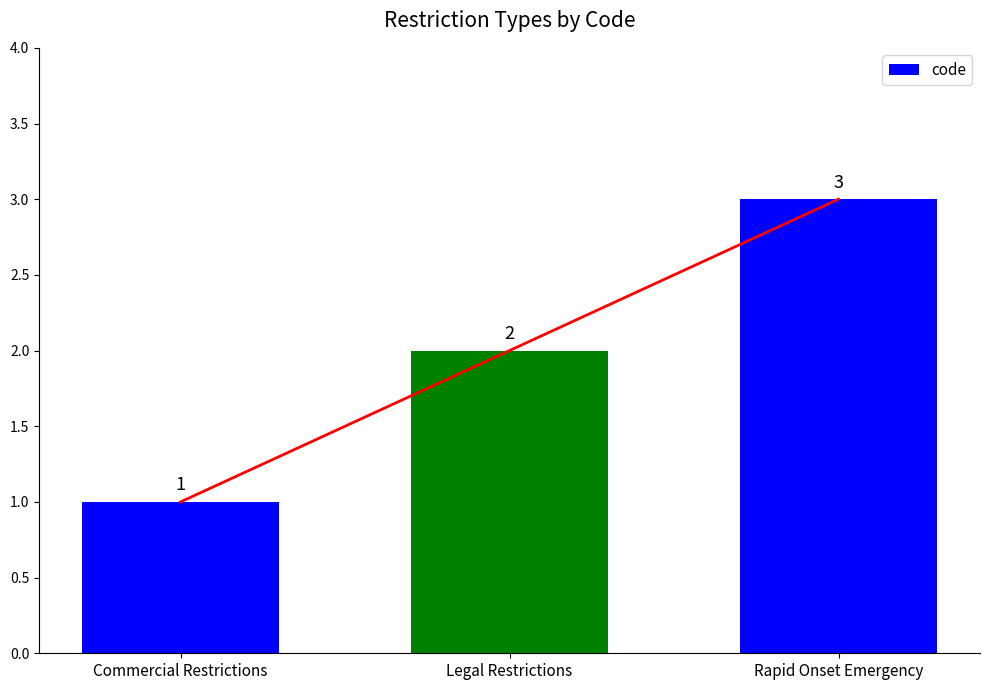

What position from the right is Commercial Restrictions?

3